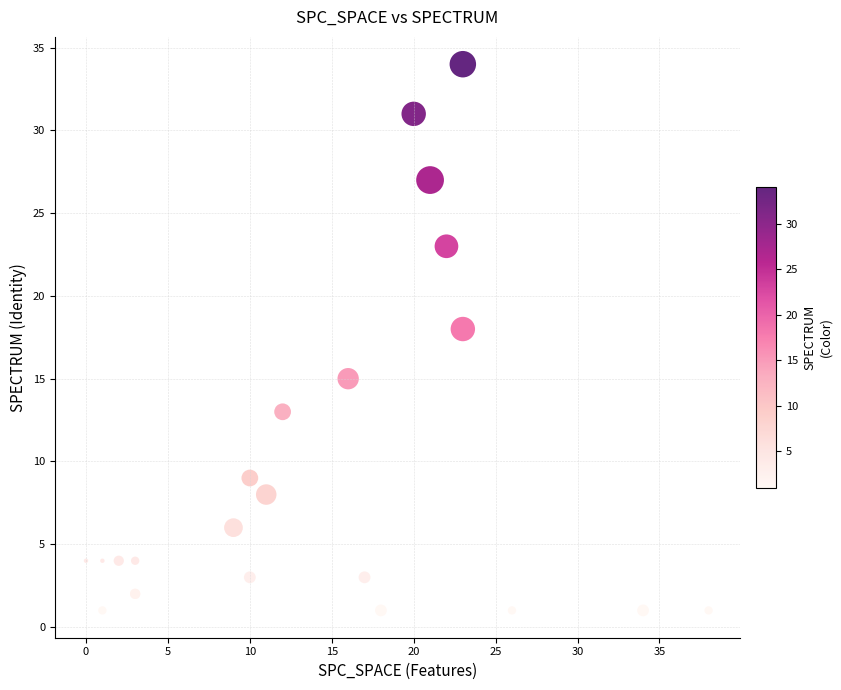

What Y value in the scatter plot is closest to 17?

18